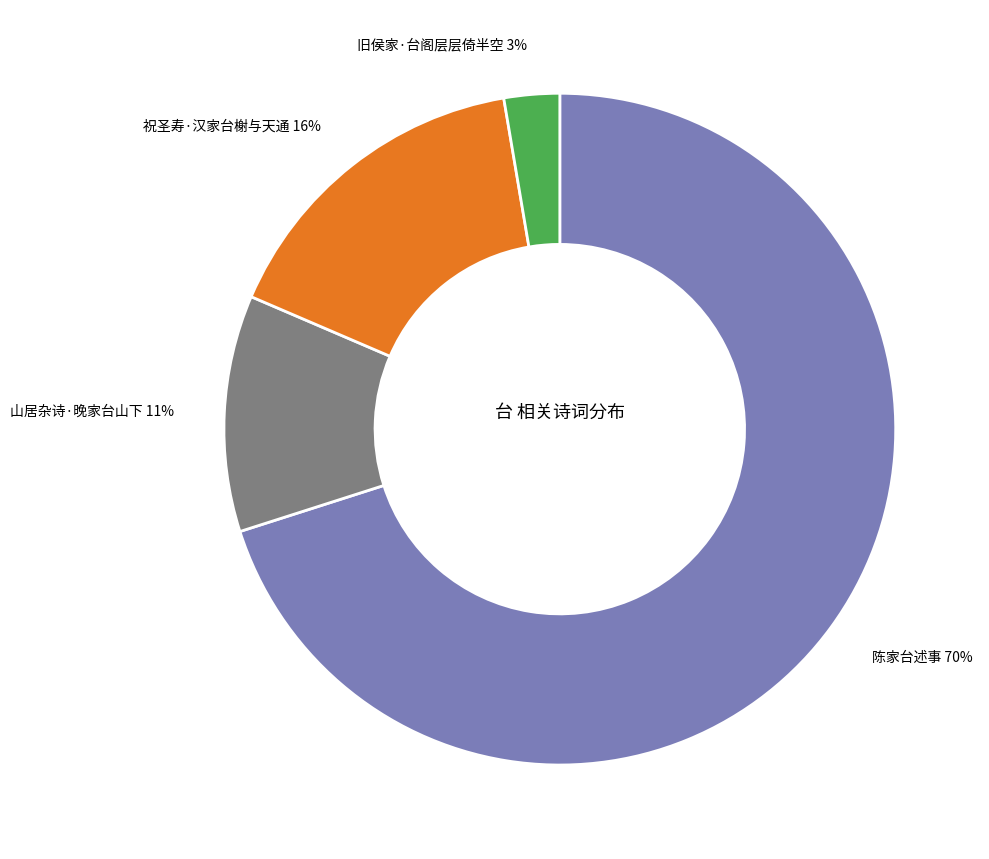

To the nearest percent, what is the difference between the largest and smallest slice percentages?

67%